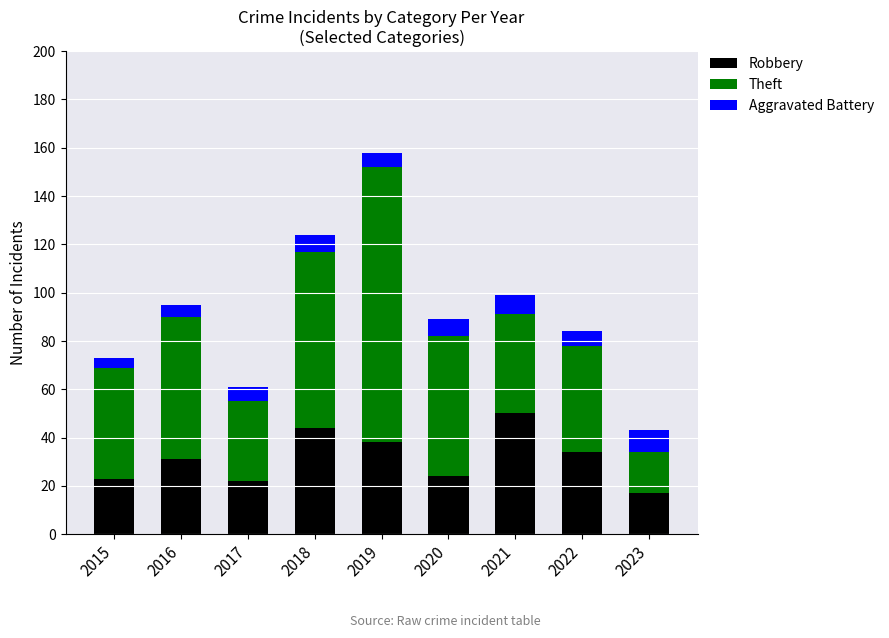

At which category is the sum across all series the highest?

2019